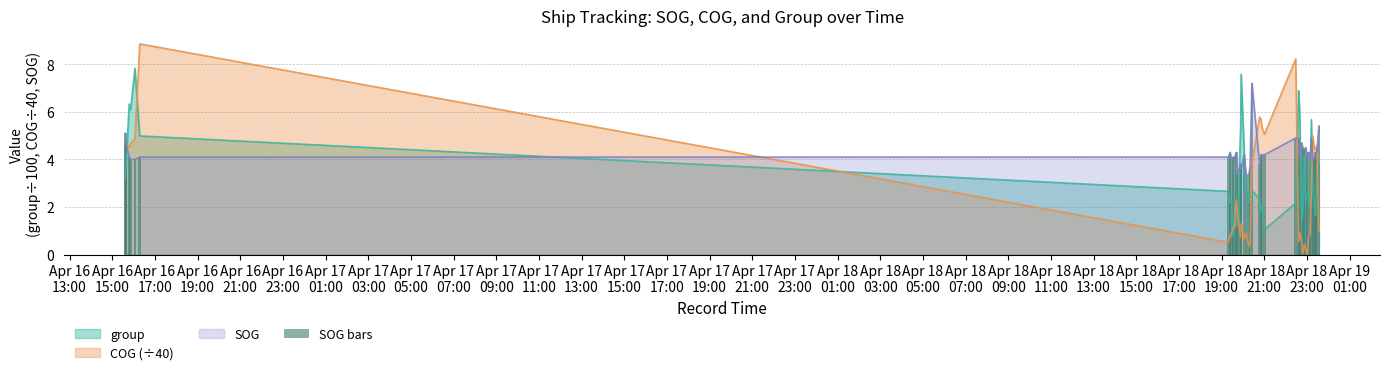

Reading right to left, extract all data points from this chart.

5.4	4.3	4.3	4.1	3.9	4.9	3.9	4.3	4.1	4.5	4.4	4.5	4.7	4.1	4.9	4.9	4.2	4.2	4.2	3.8	7.2	3.7	3.4	3.3	4.2	3.6	3.8	3.4	4.3	4.1	4.1	4.0	4.3	4.1	4.1	4.0	4.0	4.1	4.8	5.1